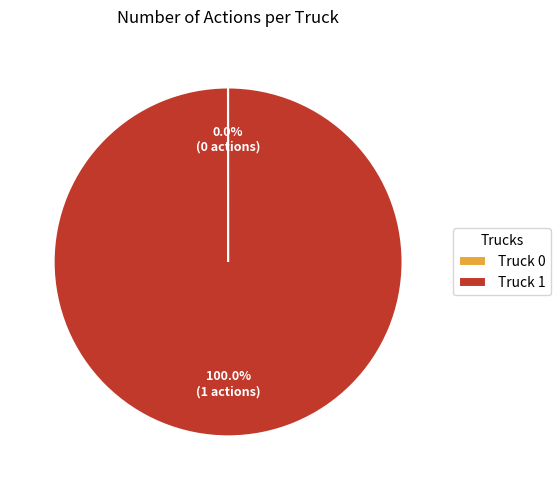

To the nearest percent, what is the average slice percentage?

50%